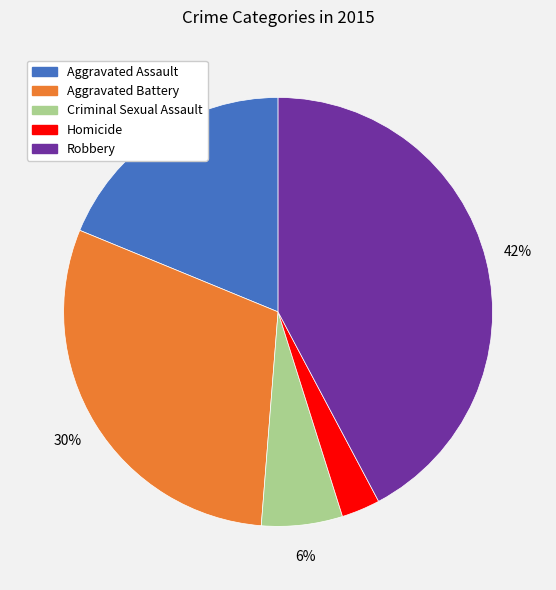

Is the sum of Homicide and Aggravated Battery greater than half?

No